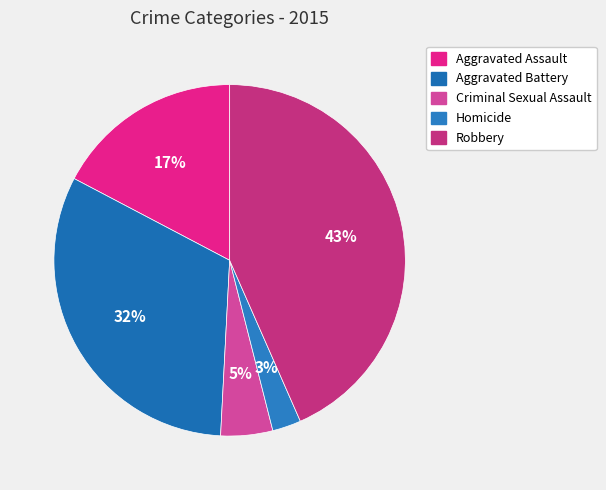

What is the smallest slice in the pie chart?

Homicide